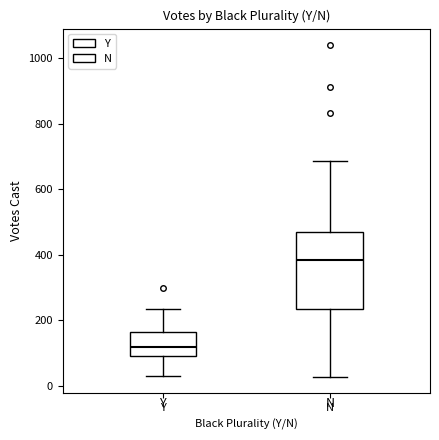

Which box's median line is the highest?

N